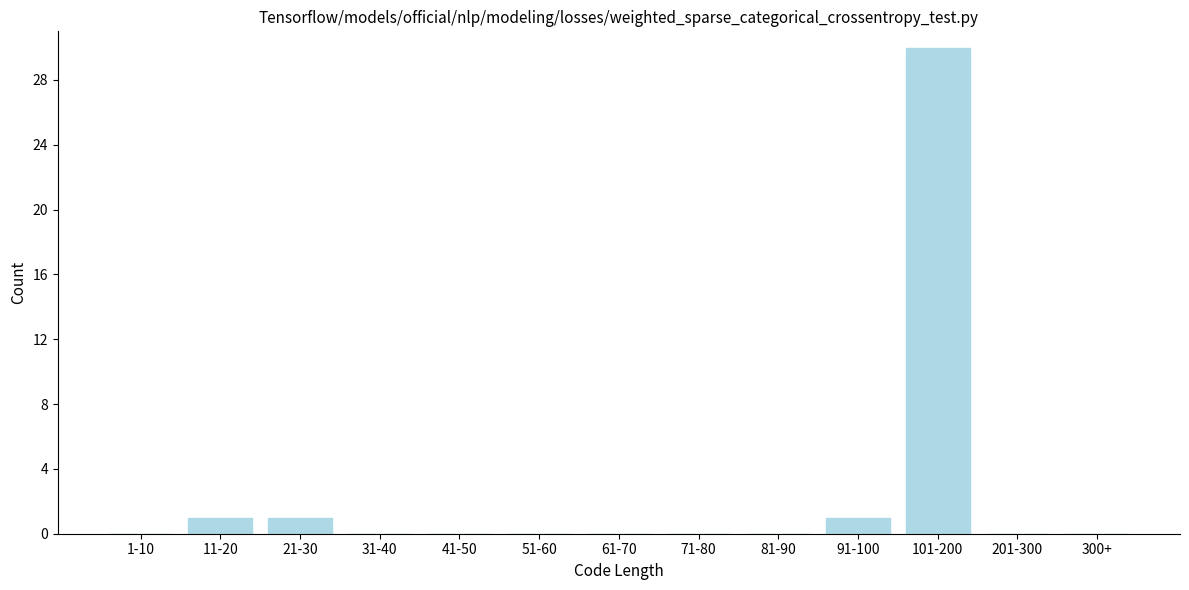

Reading left to right, extract all data points from this chart.

1-10=0	11-20=1	21-30=1	31-40=0	41-50=0	51-60=0	61-70=0	71-80=0	81-90=0	91-100=1	101-200=30	201-300=0	300+=0